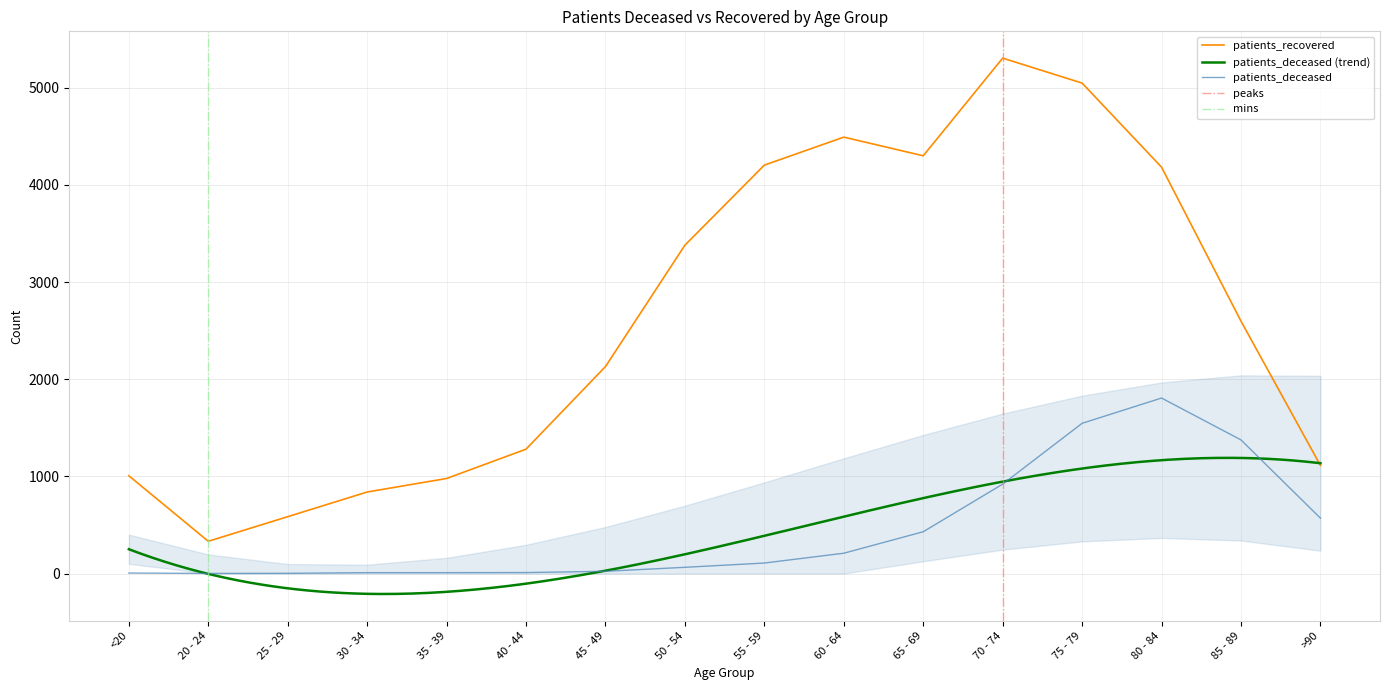

What is the difference between the patients_deceased values at 70 - 74 and >90?

350